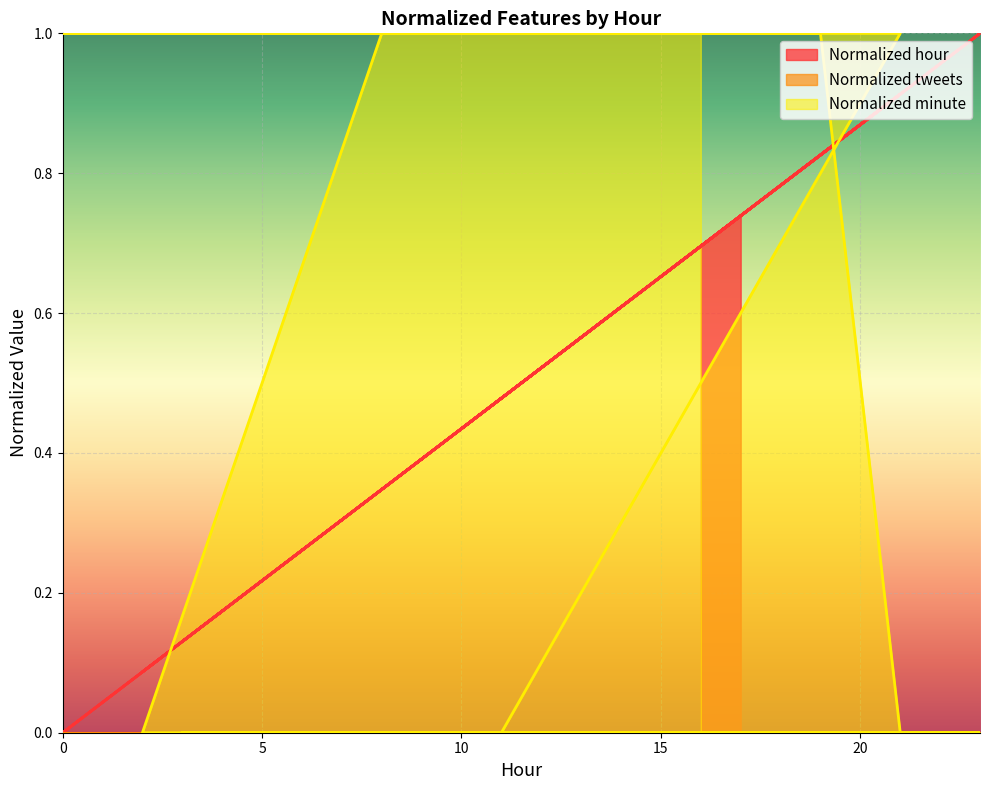

The Normalized hour series shows 0.5 at 11. True or false?

True